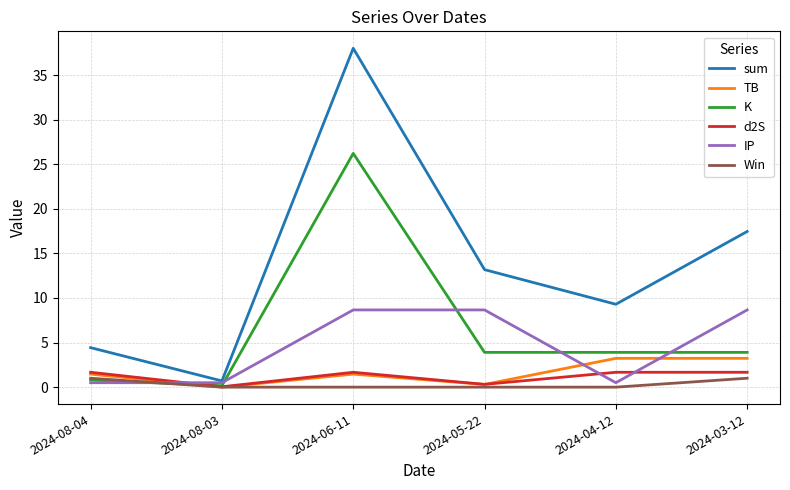

What are all the series names shown in the legend?

sum, TB, K, d2S, IP, Win